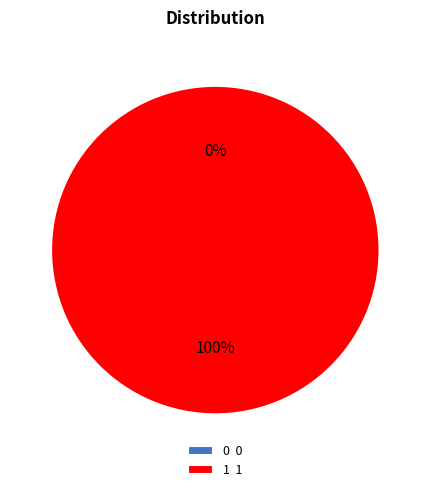

What portion of the pie excludes 0?

100.0%